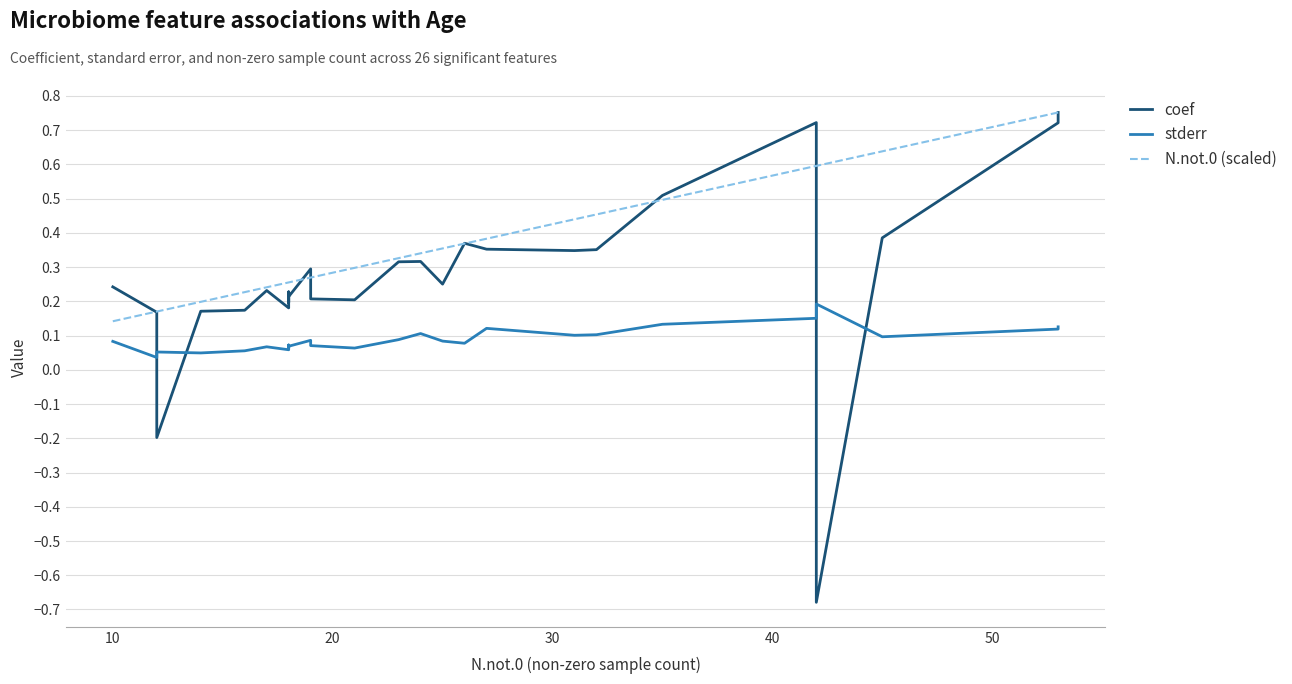

What is the sum of all N.not.0 (scaled) values?

9.5